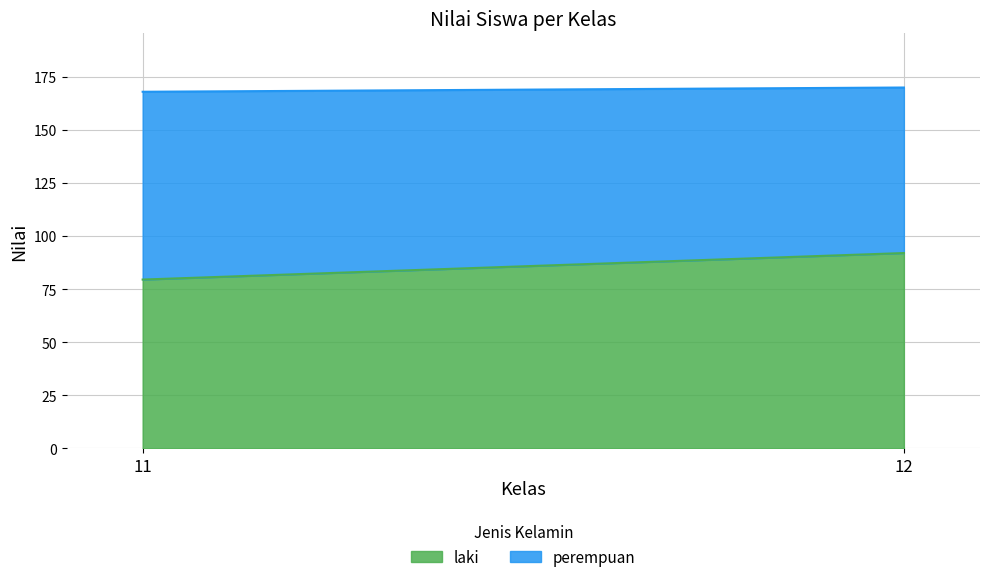

What is the average value of the laki series?

85.8